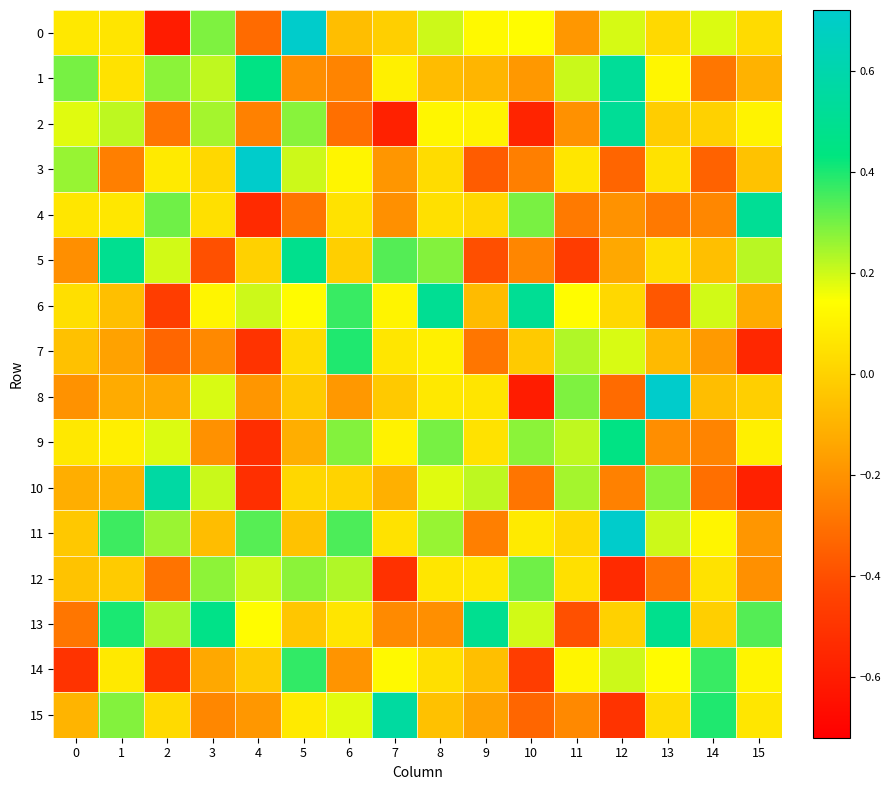

Which category has the highest value across all series?

5